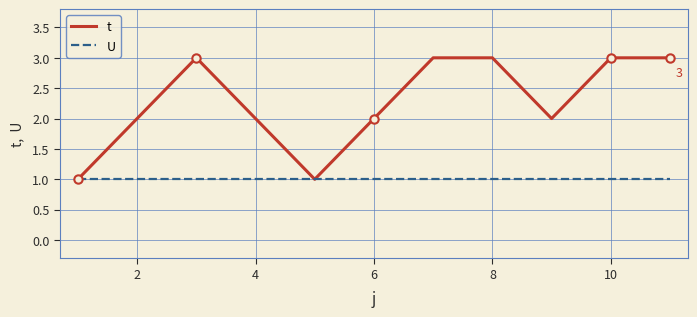

Which series has the largest total across all categories?

t